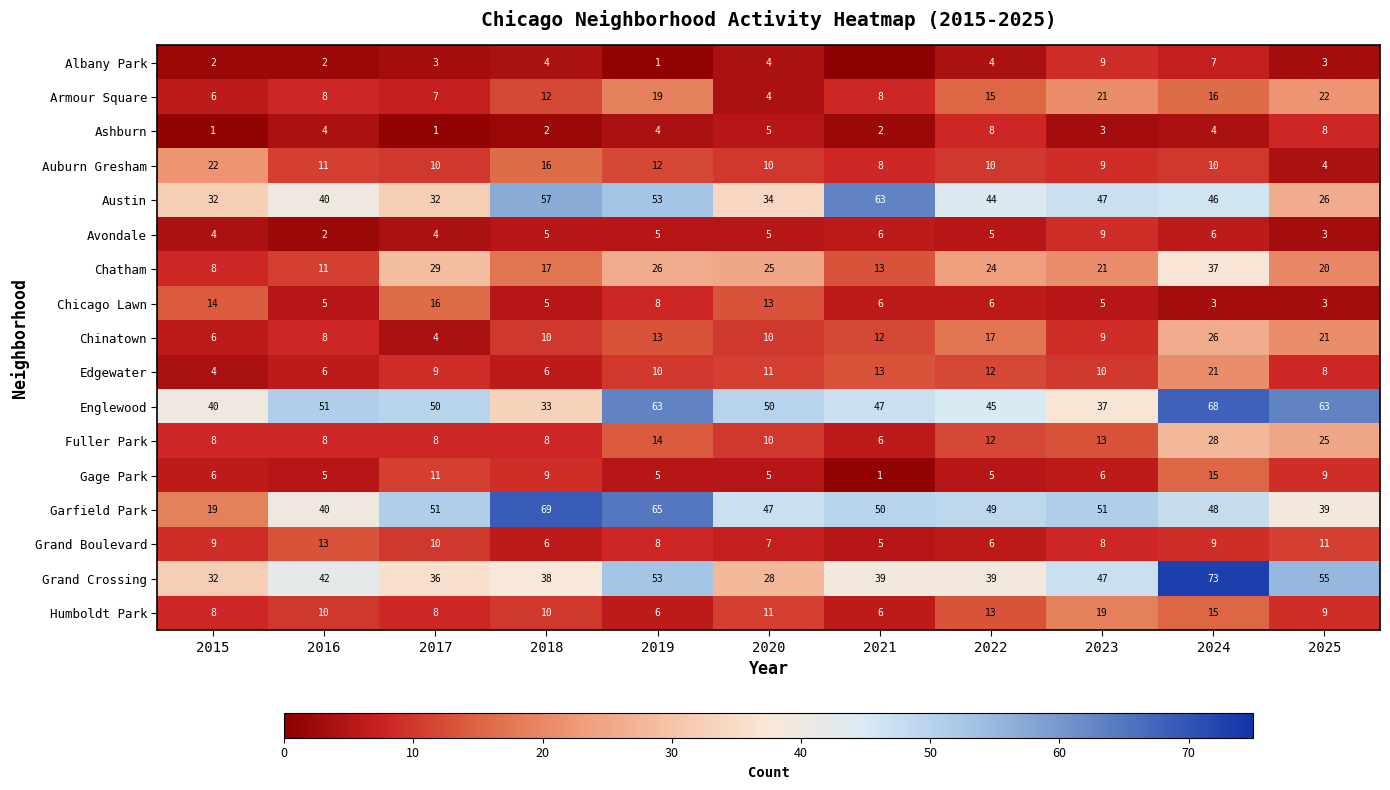

Which category has the lowest value in the Auburn Gresham series?

2025